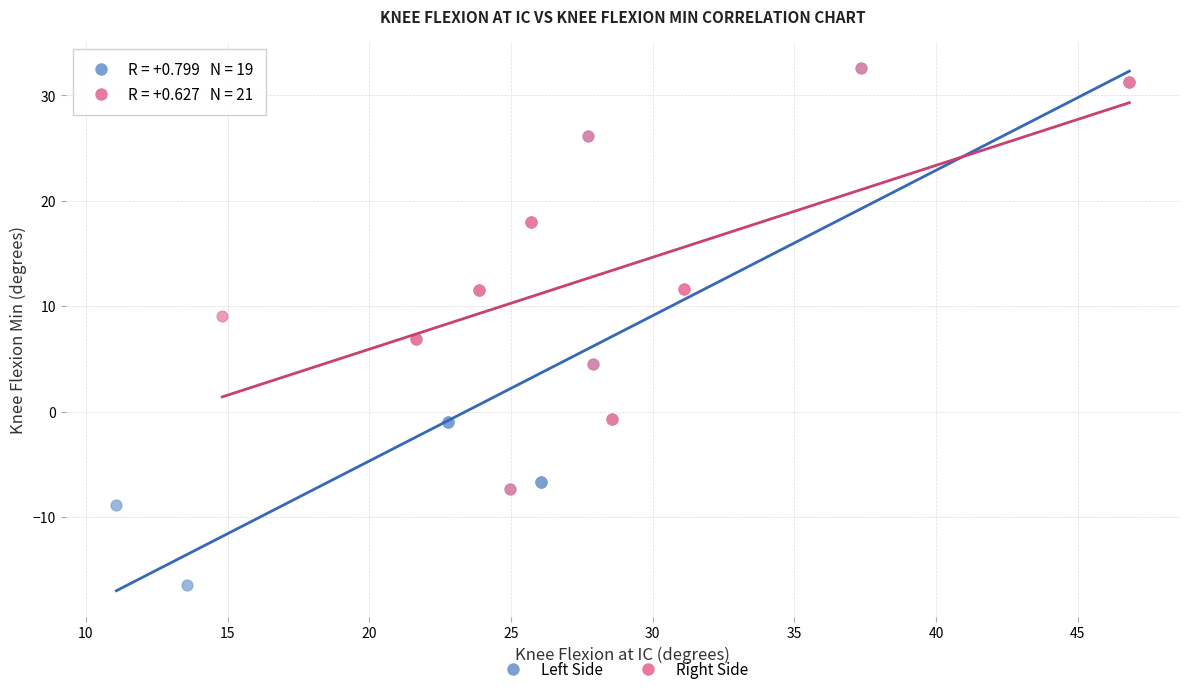

Which series has the largest Y range (max minus min)?

Left Side